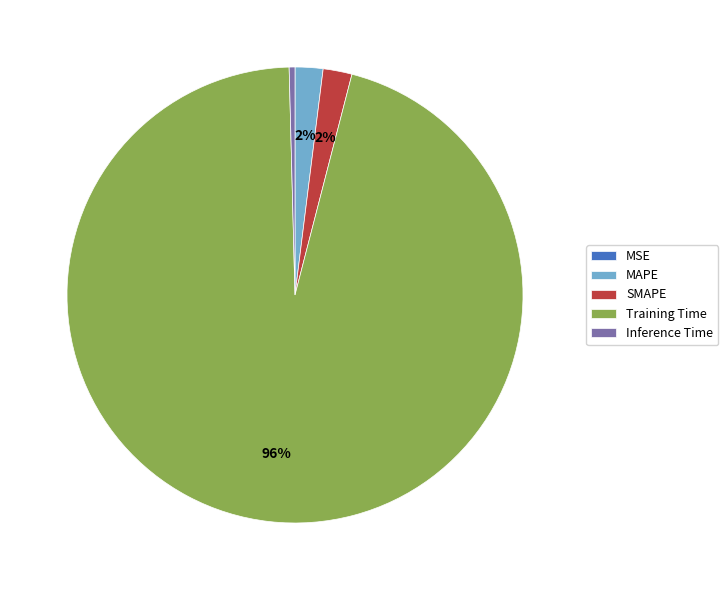

Which slice is the largest?

Training Time